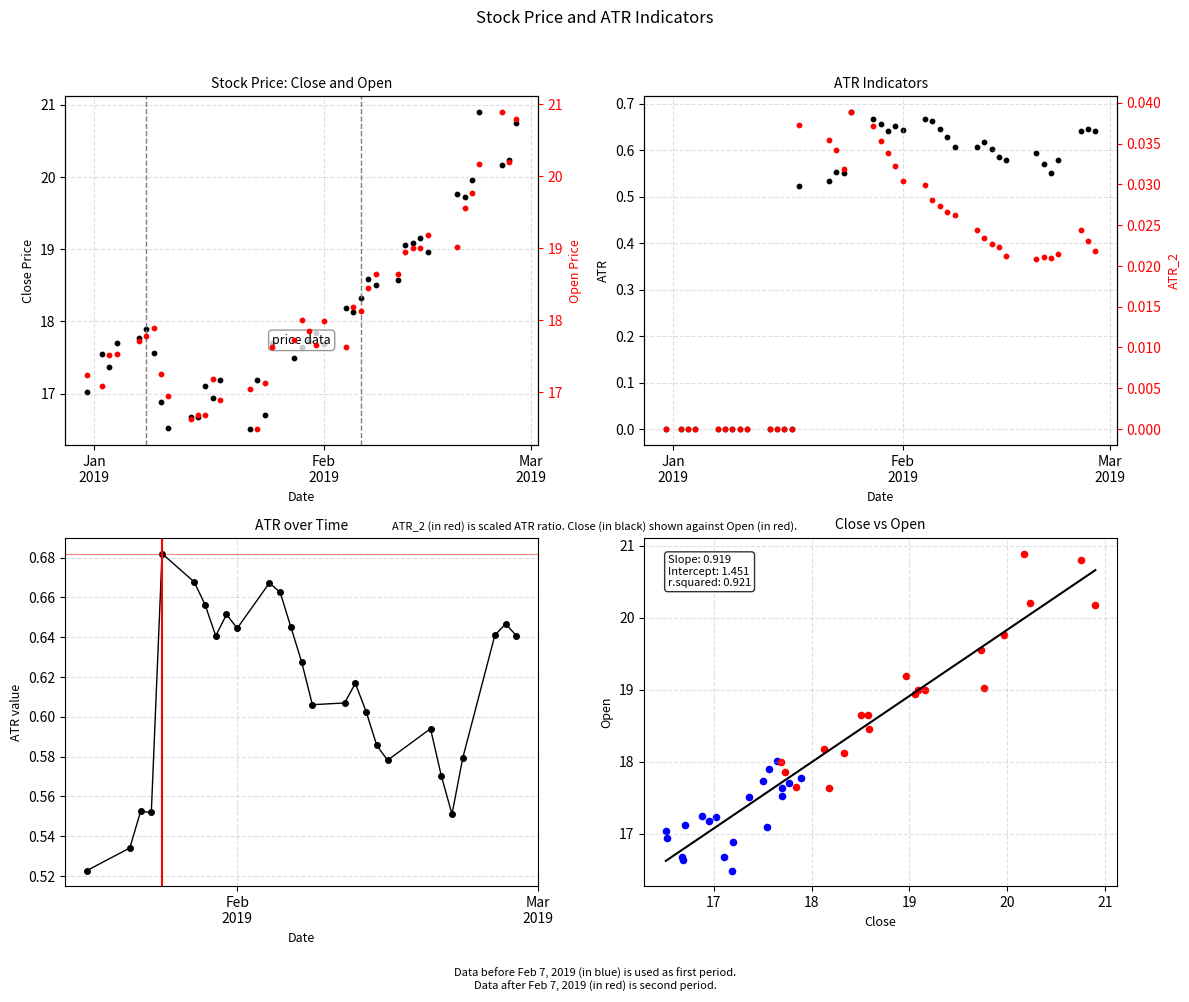

Which series reaches the minimum Y coordinate?

ATR